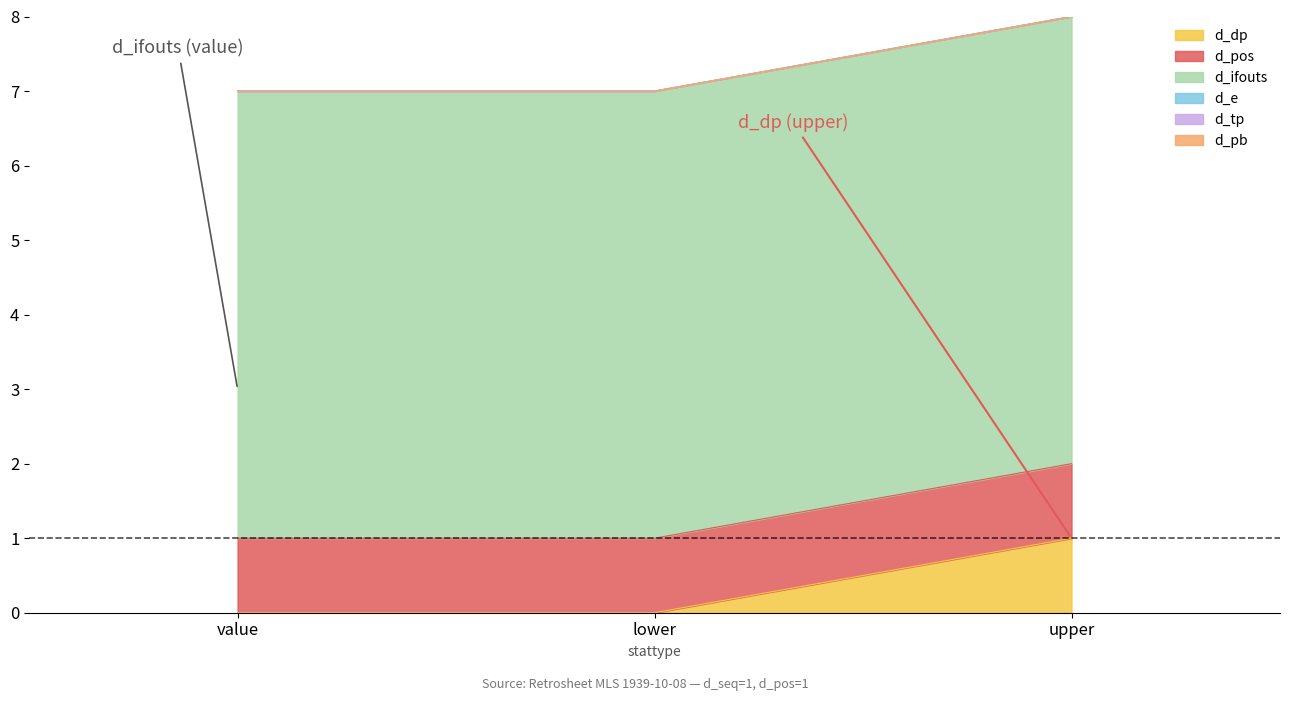

At which category is the sum across all series the highest?

upper